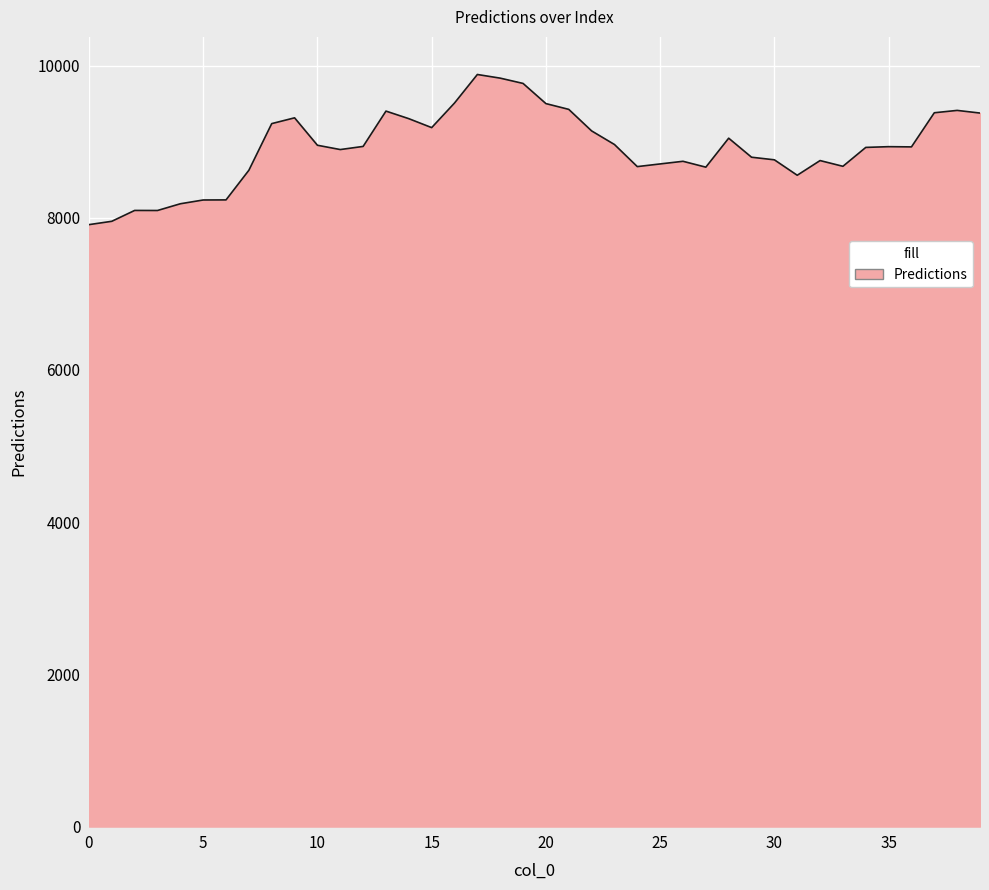

What is the greatest value displayed?

9882.4